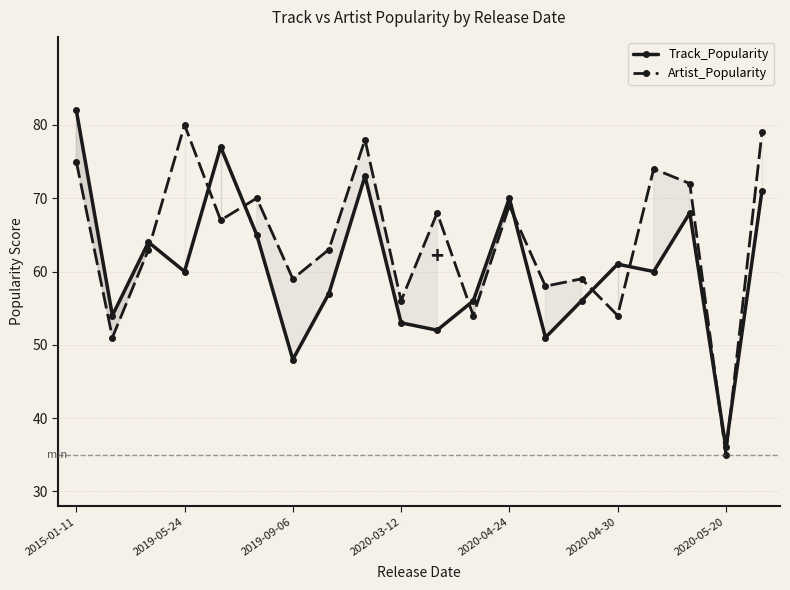

True or false: Artist_Popularity and Track_Popularity intersect in this chart.

True